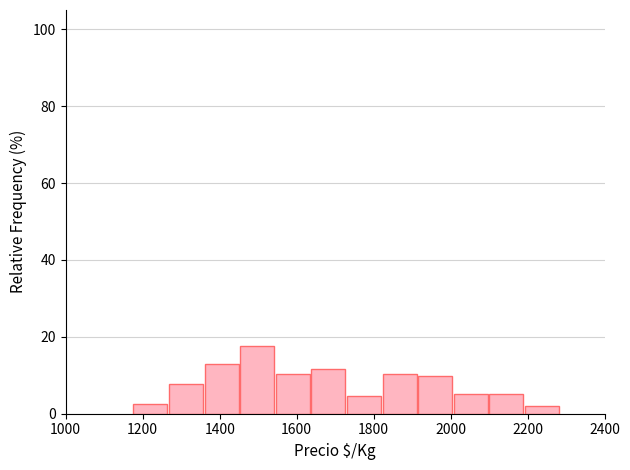

How tall is the bar that spans 1640 to 1740 on the x-axis? Neither the bar edges nor the heights are printed on the chart, so give them approximately, as read against the axes.

12